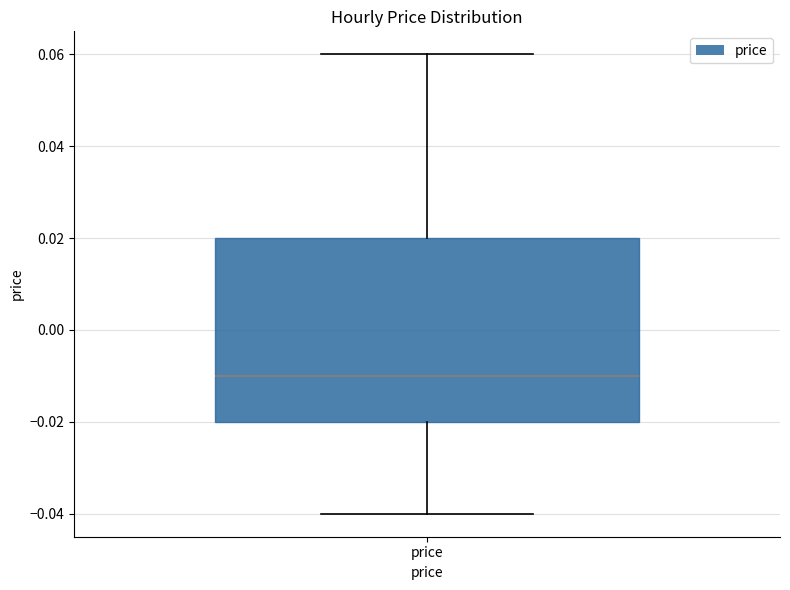

Transcribe this box plot: give where the median line is, the range the box spans, and where the two whiskers end, as read against the y-axis. The values are not printed on the chart, so give them approximately, as read against the axis.

median -0.01, box -0.02 to 0.02, whiskers -0.04 to 0.06